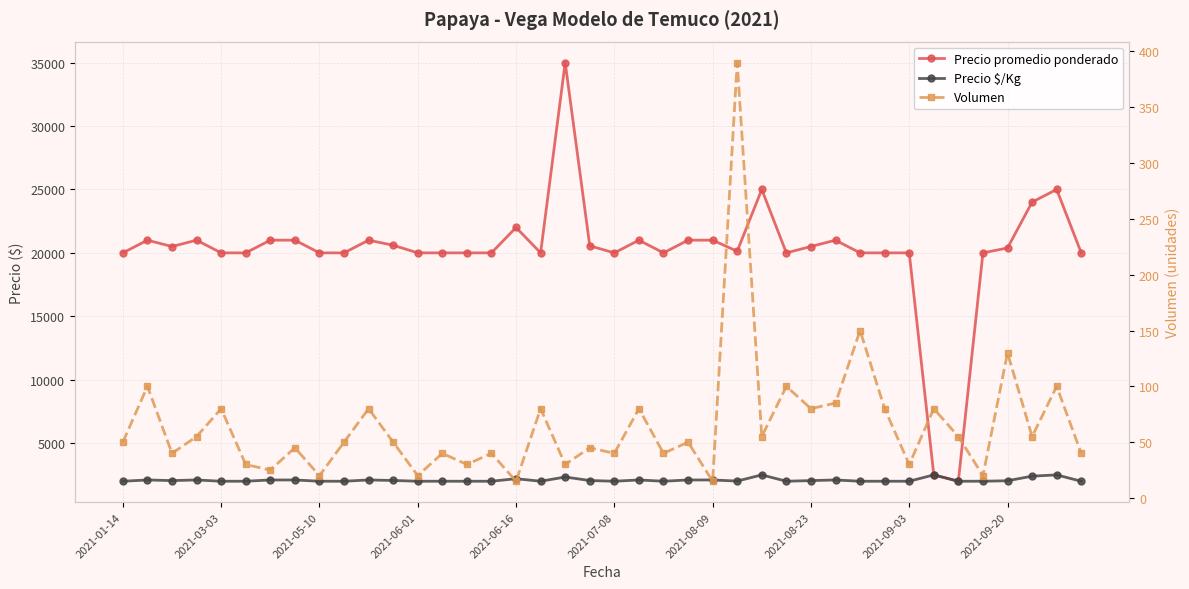

Reading left to right, what are all the values shown in this chart?

Precio promedio ponderado: 20000	21000	20500	21000	20000	20000	21000	21000	20000	20000	21000	20600	20000	20000	20000	20000	22000	20000	35000	20556	20000	21000	20000	21000	21000	20128	25000	20000	20500	21000	20000	20000	20000	2500	2000	20000	20385	24000	25000	20000
Precio $/Kg: 2000	2100	2050	2100	2000	2000	2100	2100	2000	2000	2100	2060	2000	2000	2000	2000	2200	2000	2333	2056	2000	2100	2000	2100	2100	2013	2500	2000	2050	2100	2000	2000	2000	2500	2000	2000	2038	2400	2500	2000
Volumen: 50	100	40	55	80	30	25	45	20	50	80	50	20	40	30	40	15	80	30	45	40	80	40	50	15	390	55	100	80	85	150	80	30	80	55	20	130	55	100	40